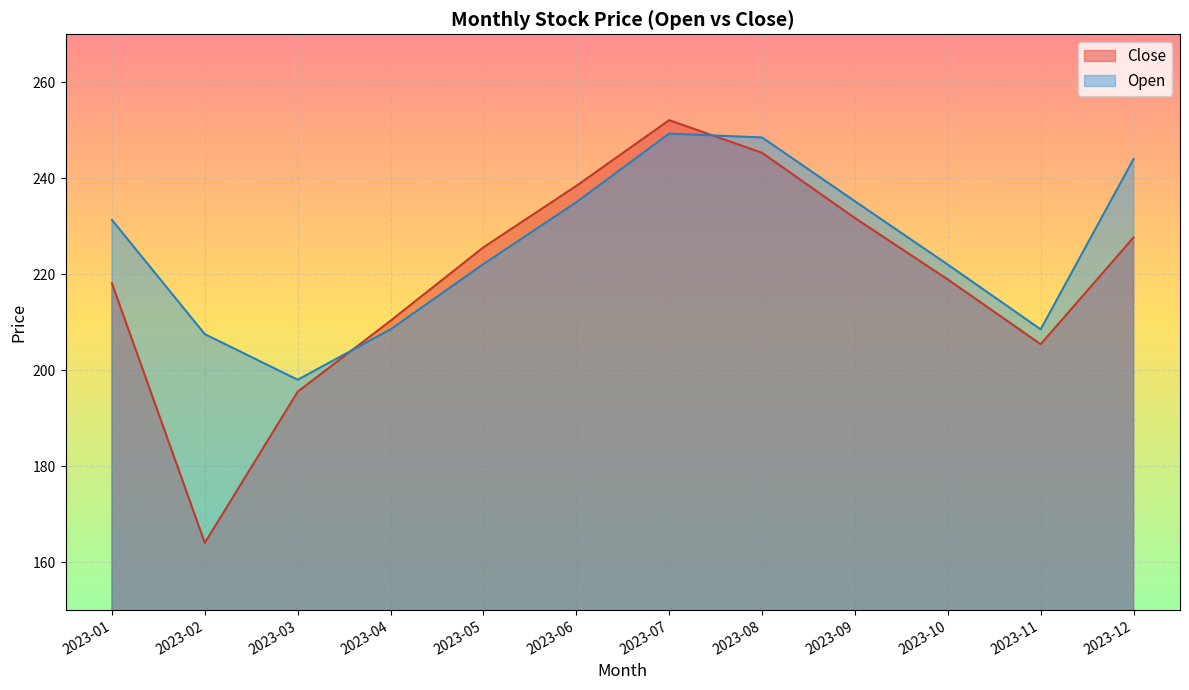

List the series in order of their peak value, highest first.

Close, Open